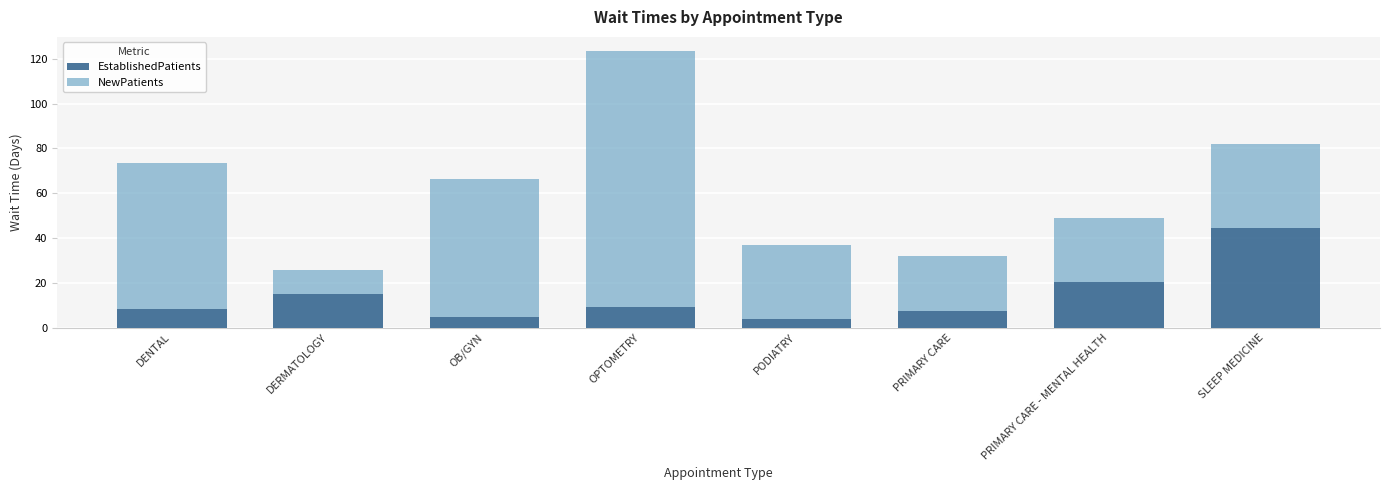

True or false: EstablishedPatients has a value of 7.4 at PRIMARY CARE.

True